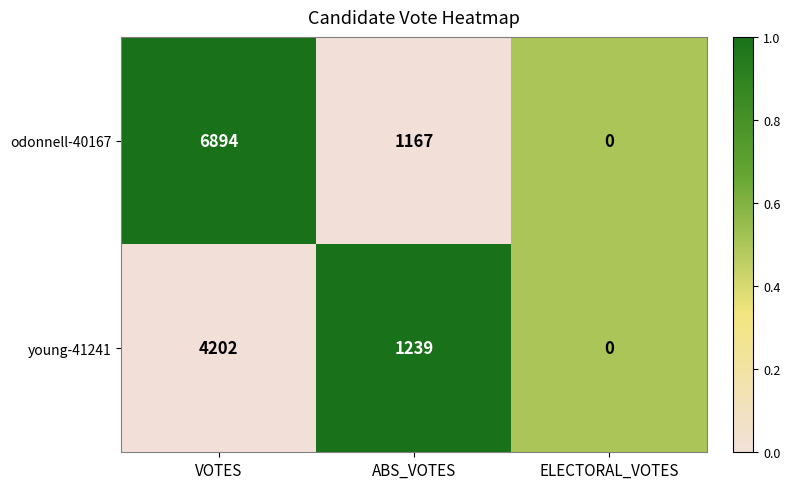

At ABS_VOTES, list the series in order from smallest to largest.

odonnell-40167, young-41241